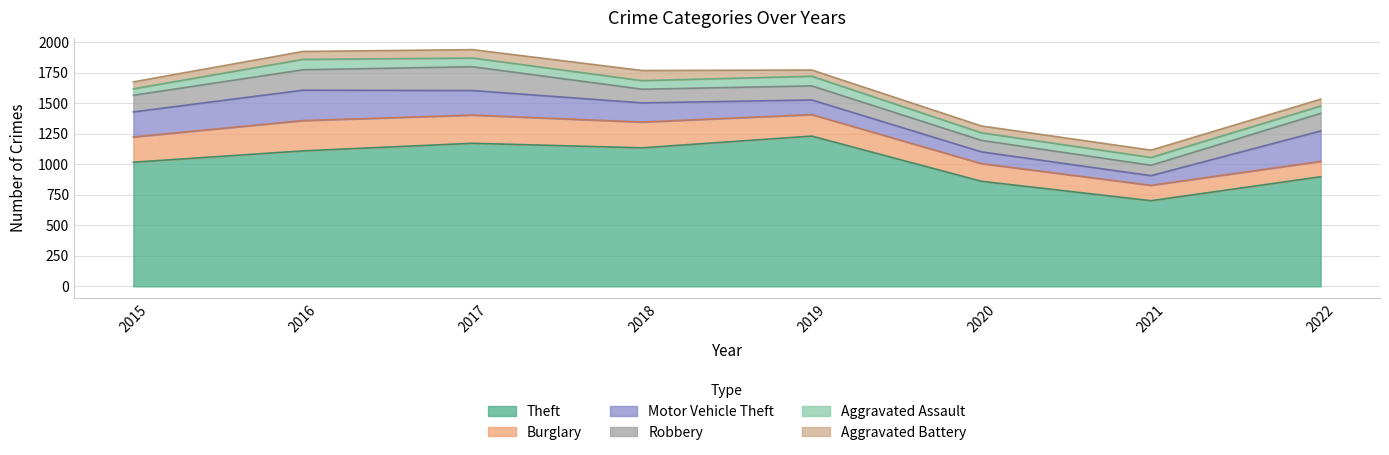

Between 2017 and 2019, which is larger?

2019